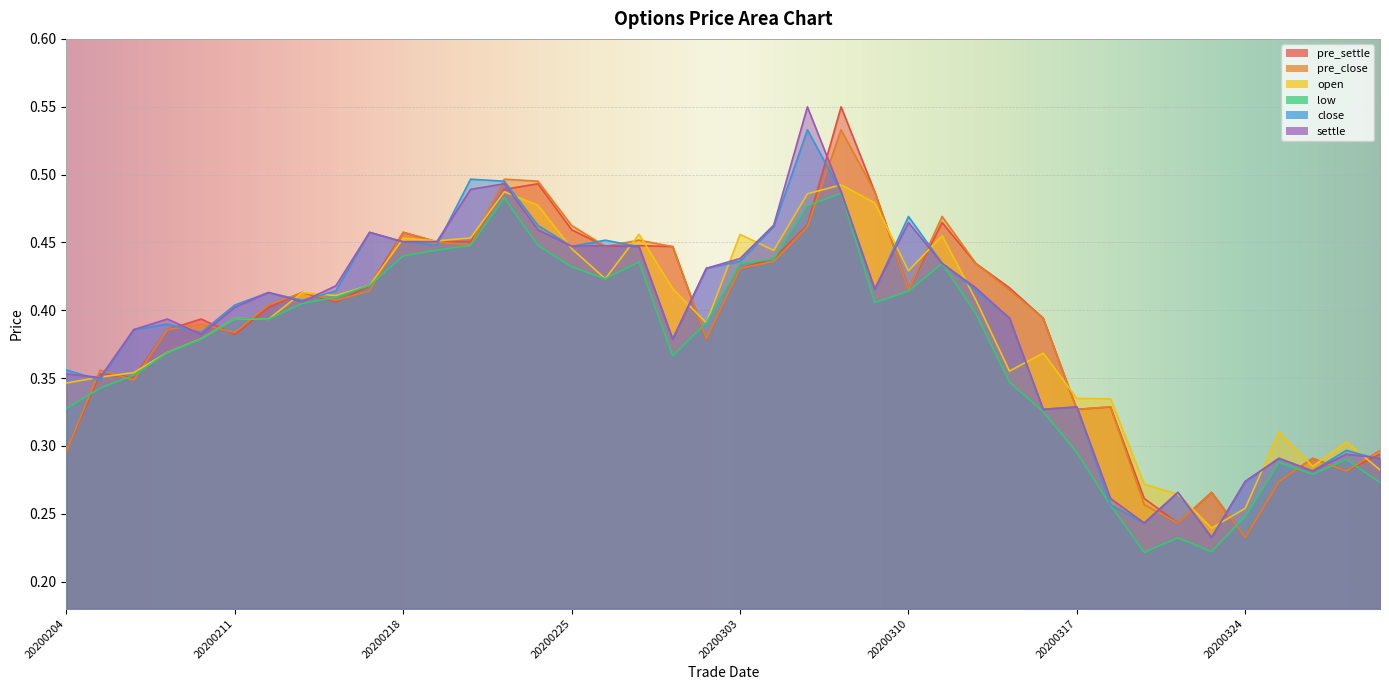

Rank the series at 20200311 from lowest to highest value.

low, close, settle, open, pre_settle, pre_close